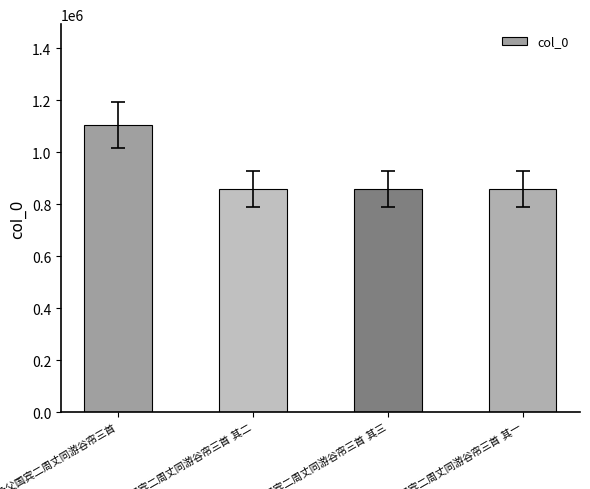

What is the minimum value shown in the chart?

860284